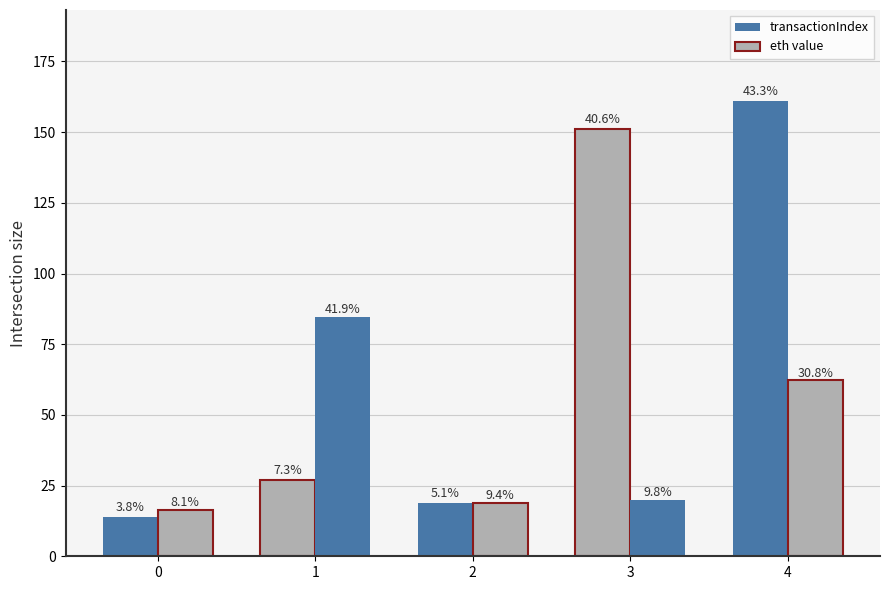

At which label is transactionIndex closest to 87?

1